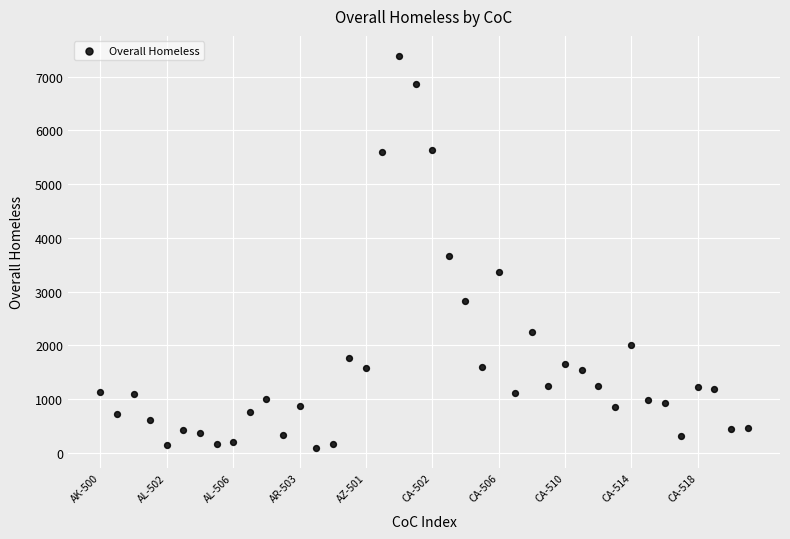

What is the range of Y values (max minus min)?

7306